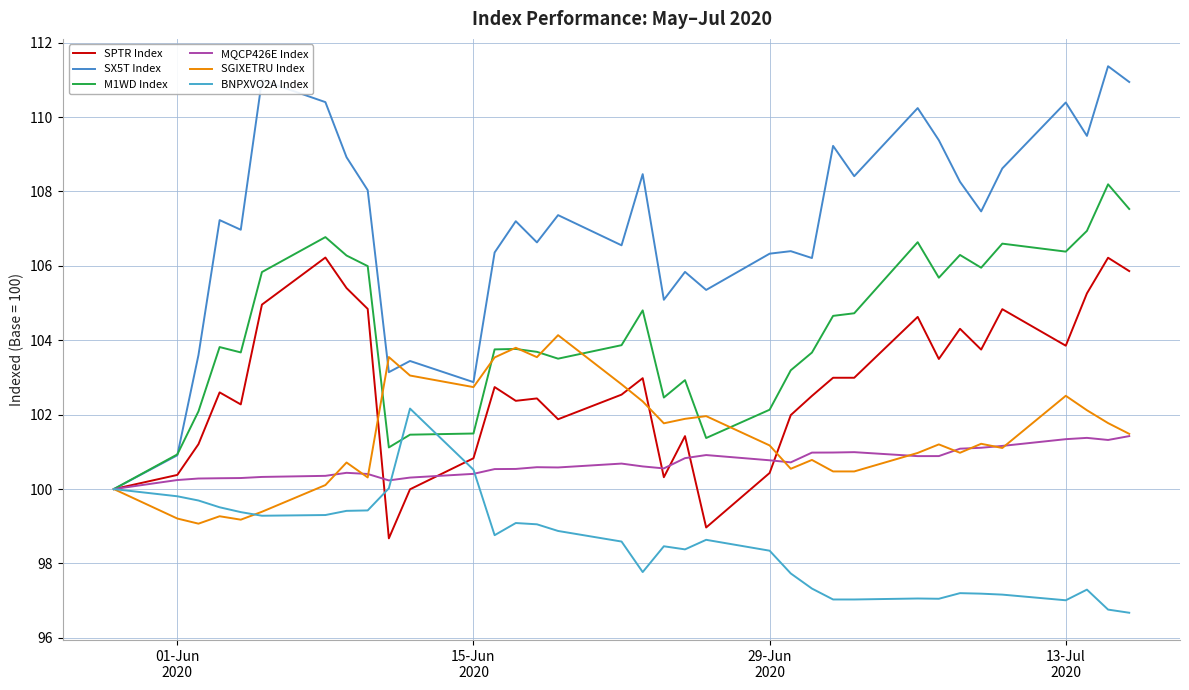

How many times do BNPXVO2A Index and SGIXETRU Index cross each other?

1